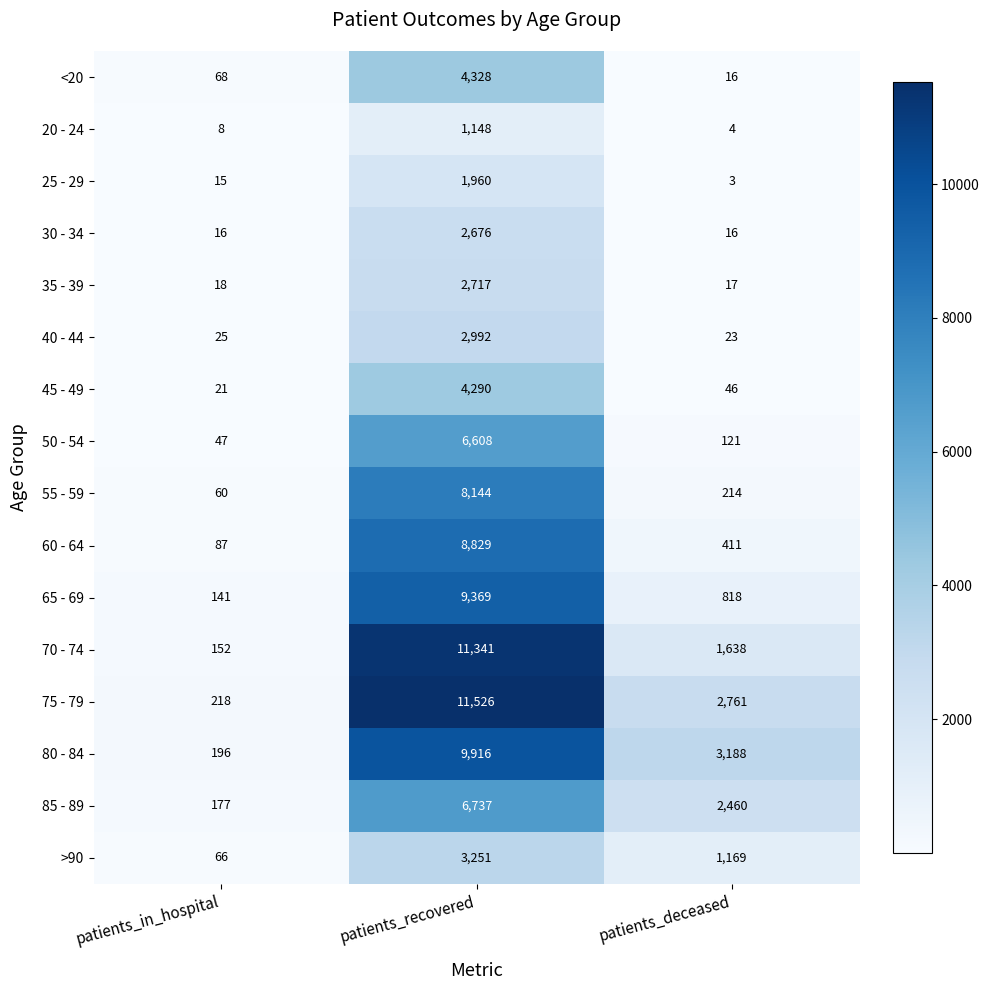

What is the highest value of the 35 - 39 series?

2717